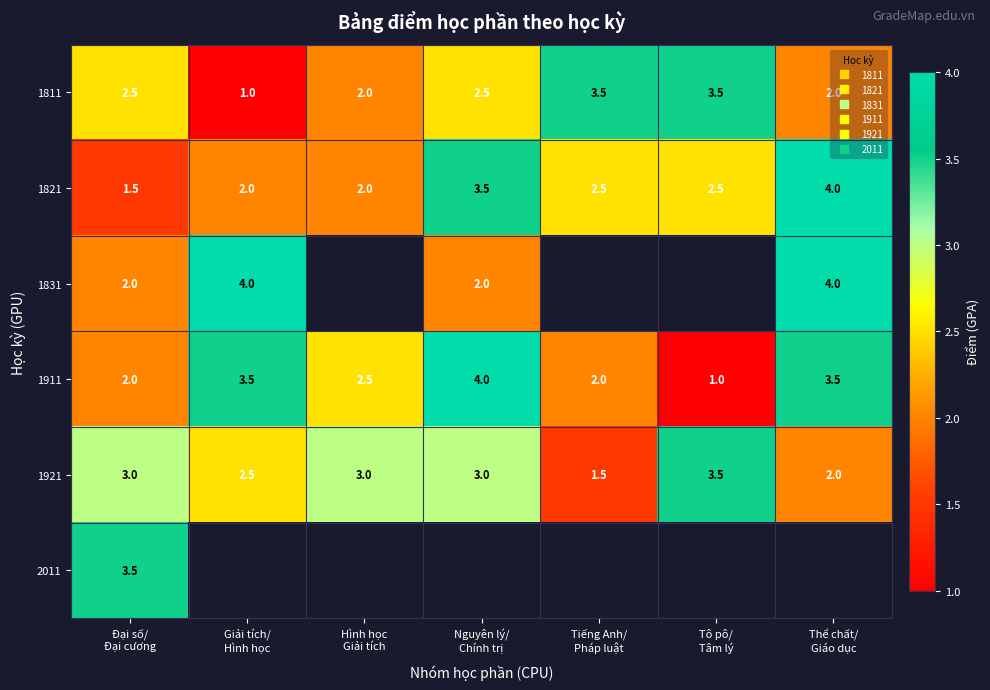

How many positive values does the 2011 series have?

1